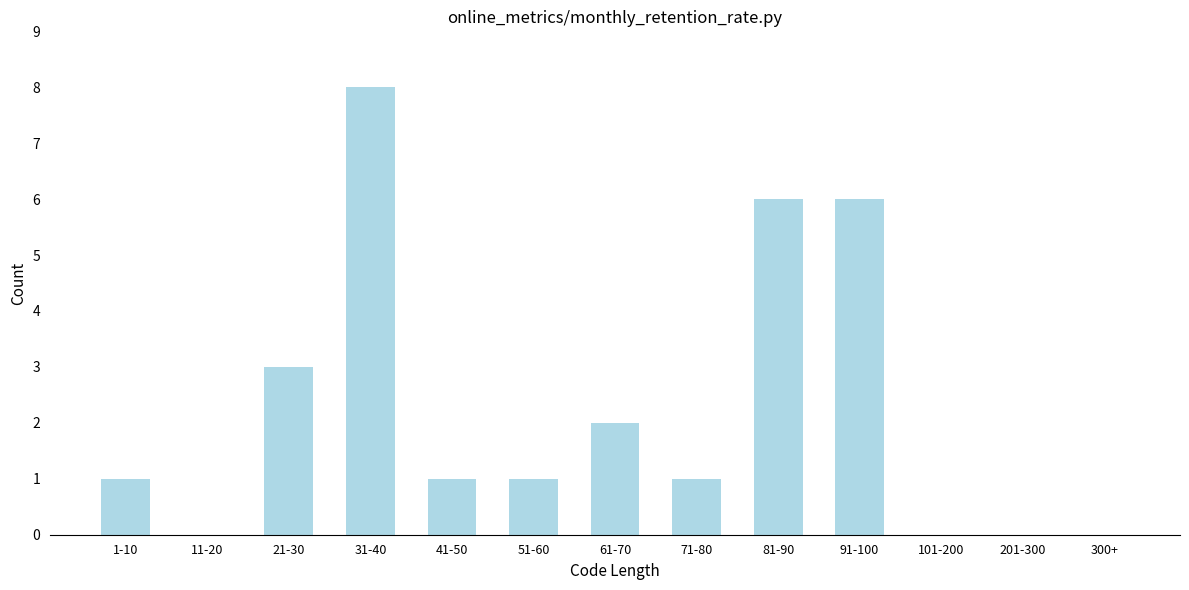

What is the sum of the values at 11-20 and 1-10?

1